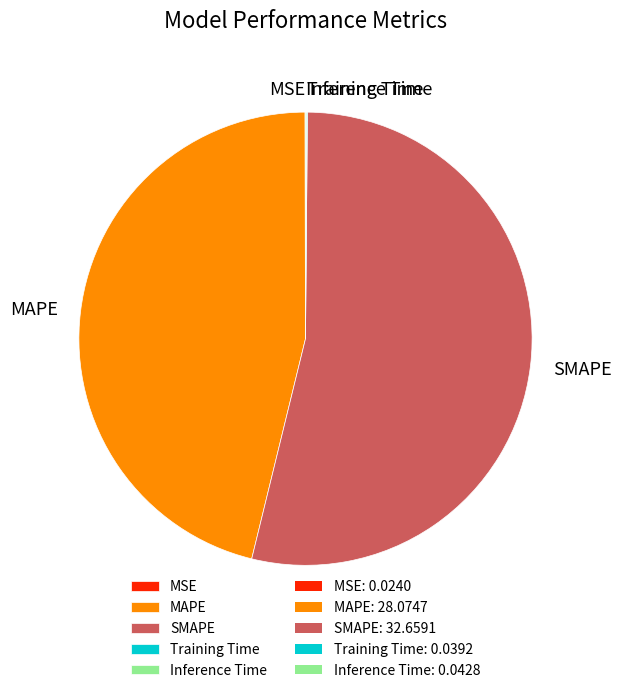

Which category has the biggest portion of the pie?

SMAPE